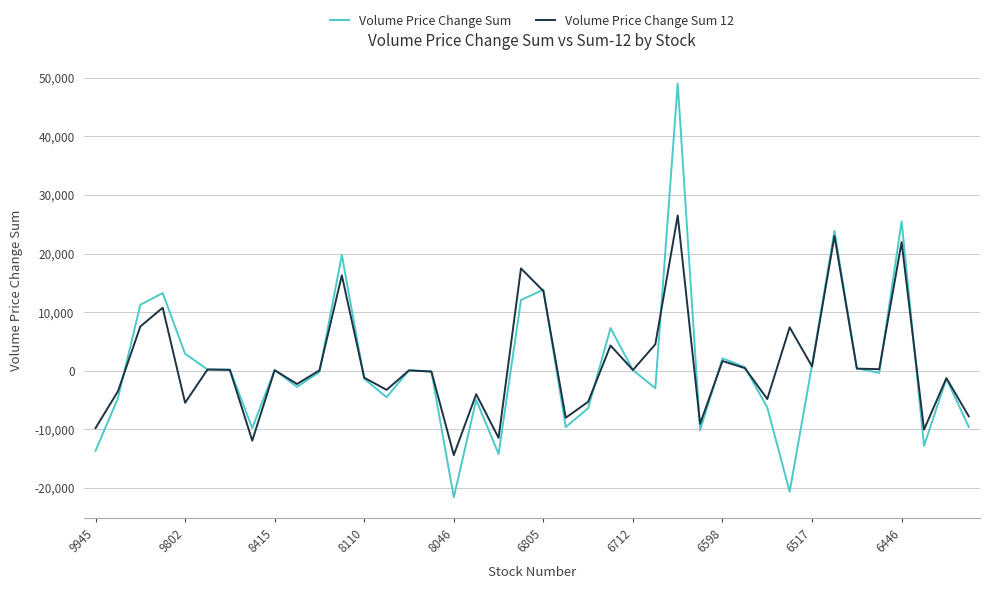

Which series has the widest spread of values?

Volume Price Change Sum